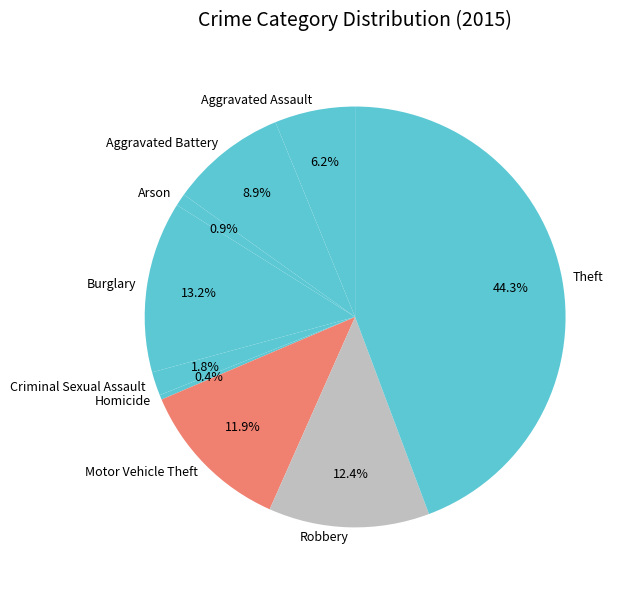

Which has a higher value, Theft or Homicide?

Theft